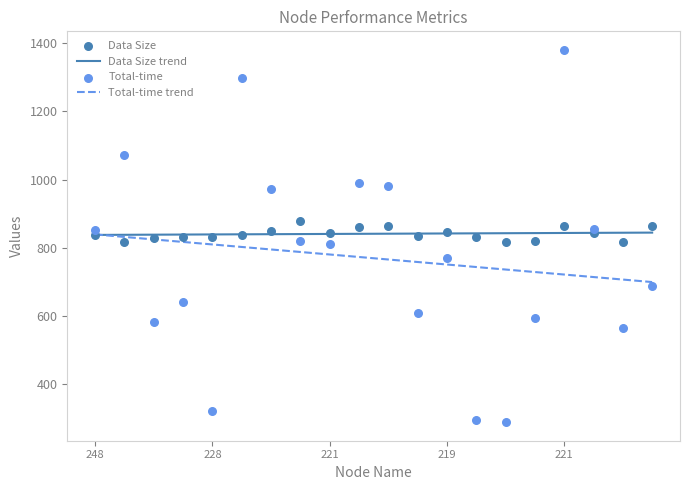

Is the value of Total-time at 240 greater than the value of Data Size at 244?

No